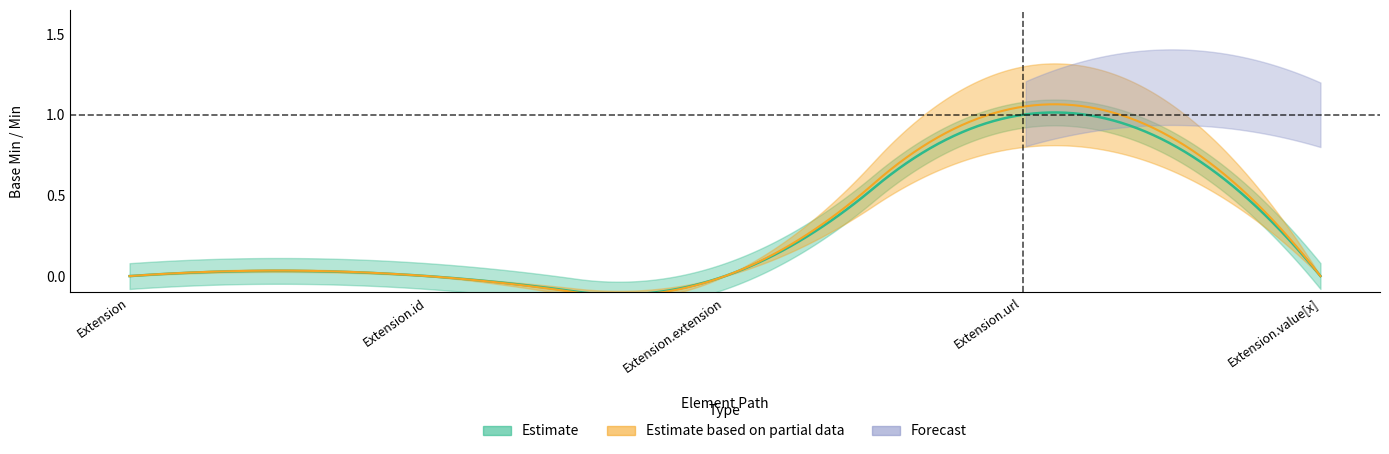

At Extension.id, list the series in order from smallest to largest.

Estimate, Estimate based on partial data, Forecast